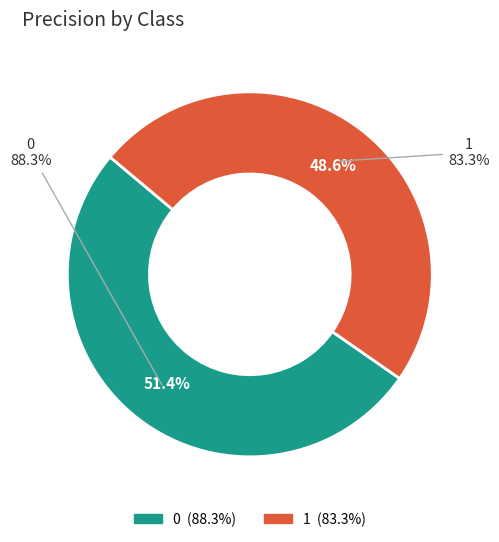

Is there a majority slice in this chart?

Yes